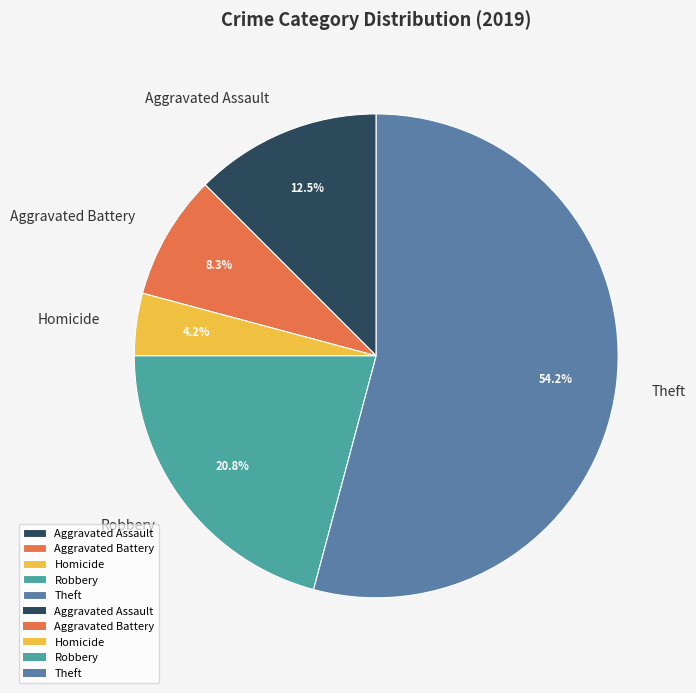

What is the total percentage of Robbery and Theft?

75.0%